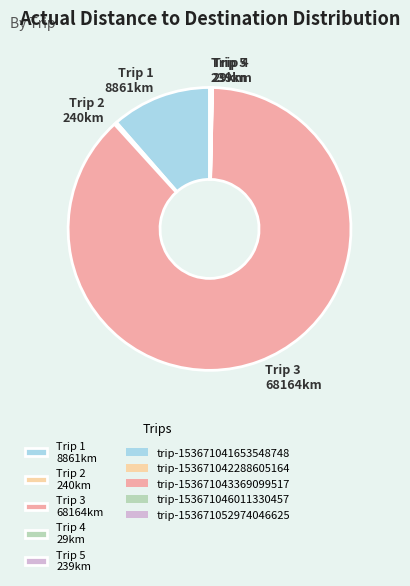

Which slice is the largest?

Trip 3 68164km